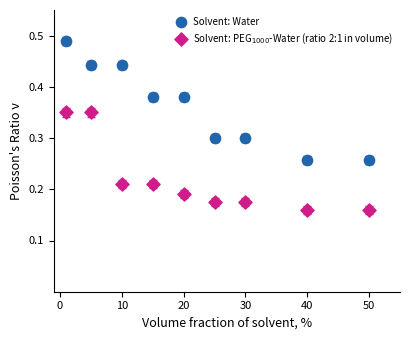

Which series reaches the minimum Y coordinate?

Solvent: PEG$_{1000}$-Water (ratio 2:1 in volume)